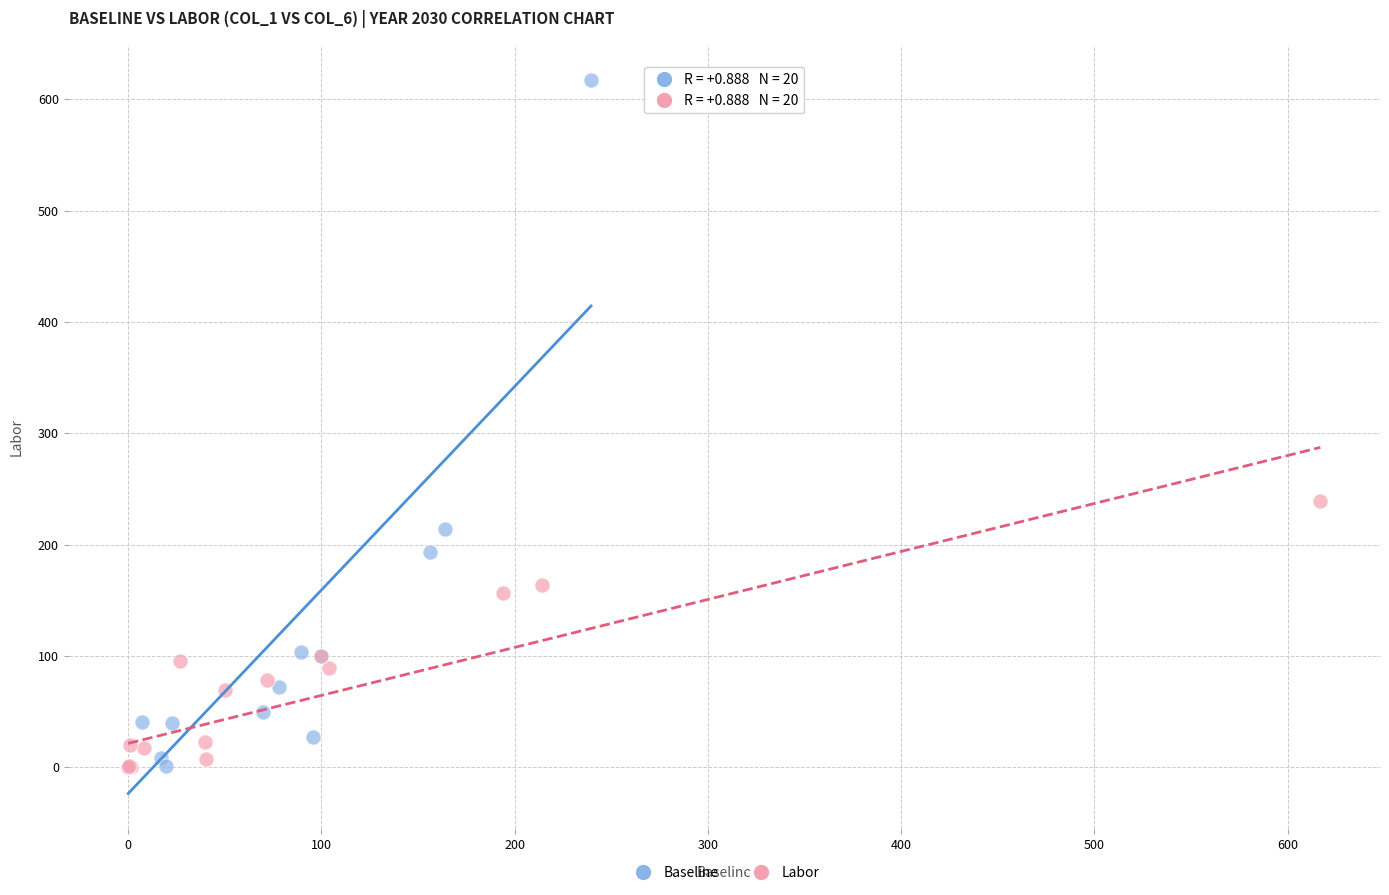

What are all the series names shown in the legend?

Baseline, Labor